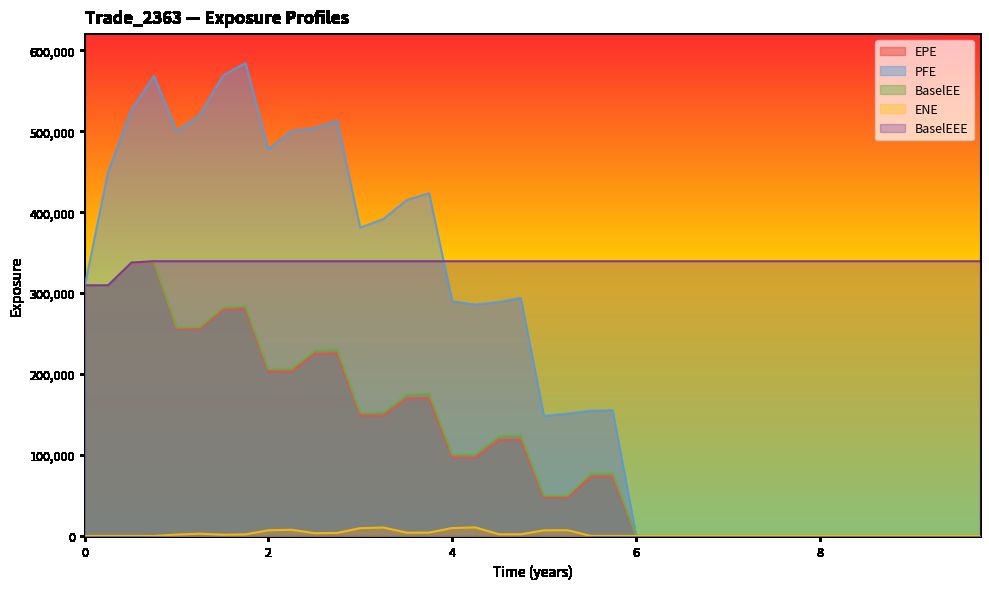

How many data points does each series have?

40